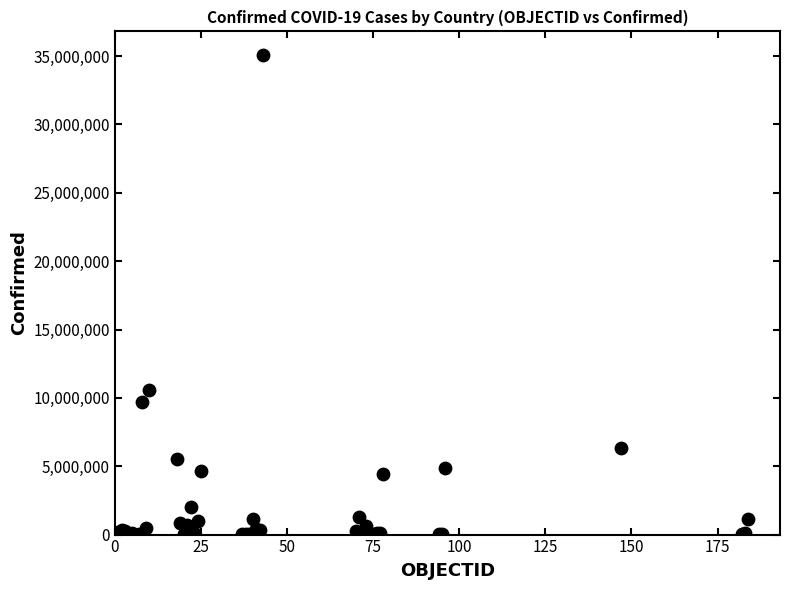

What Y value in the scatter plot is closest to 17529896?

10567948